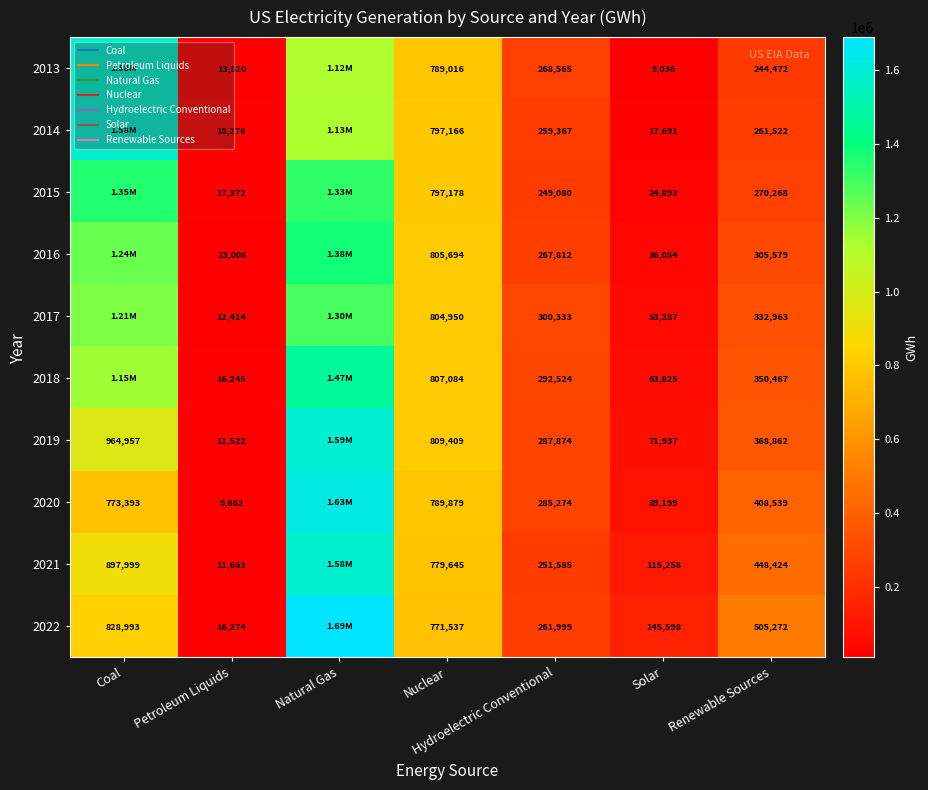

Which series has the largest range (max minus min)?

2022